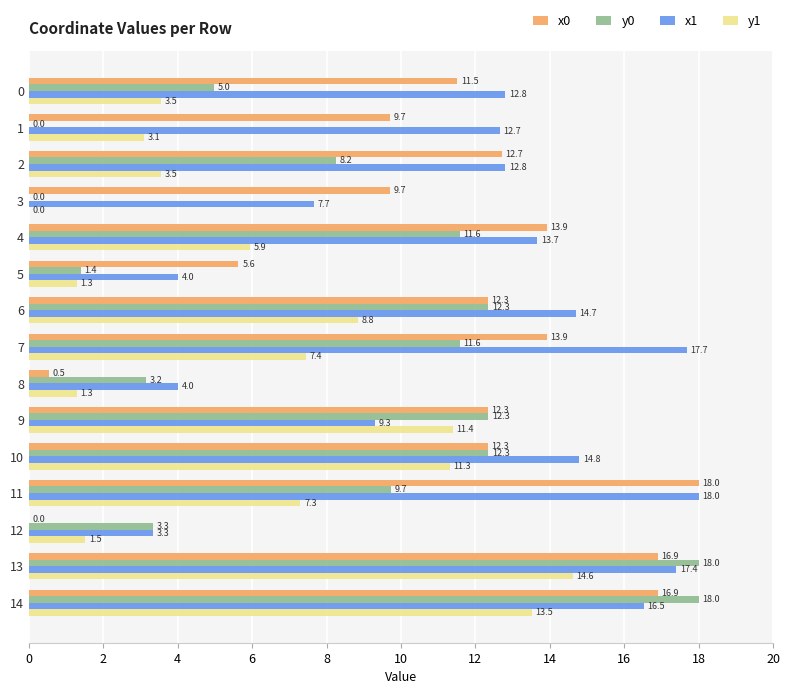

What is the total value across all series at 6?

48.2